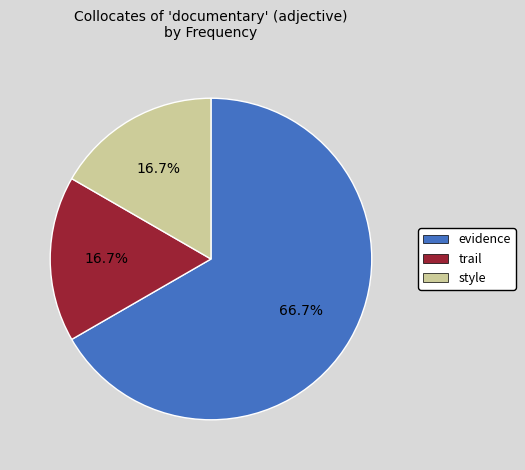

What percentage do style and evidence together represent?

83.3%